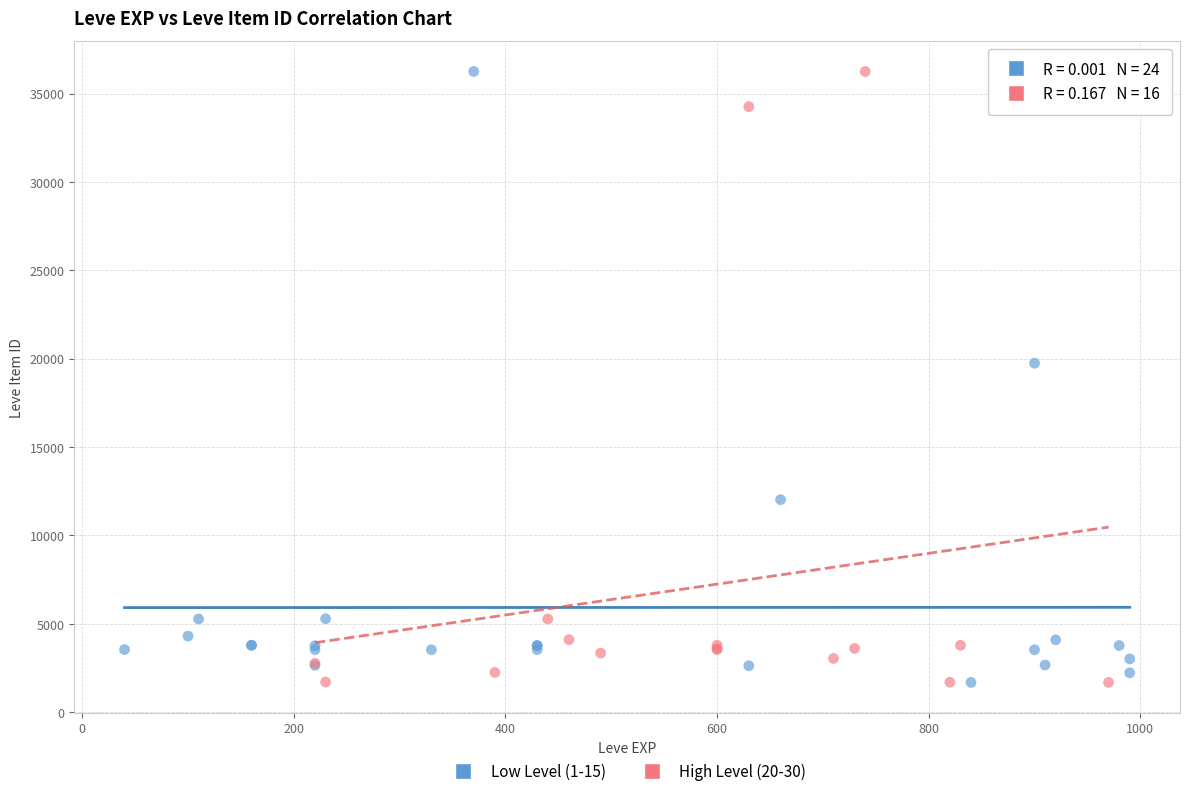

What are all the series names shown in the legend?

Low Level (1-15), High Level (20-30)